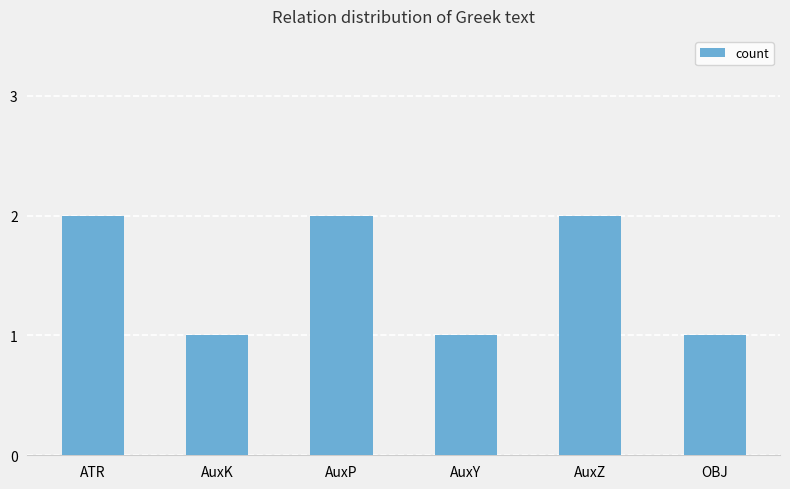

How many distinct data groups are displayed?

1